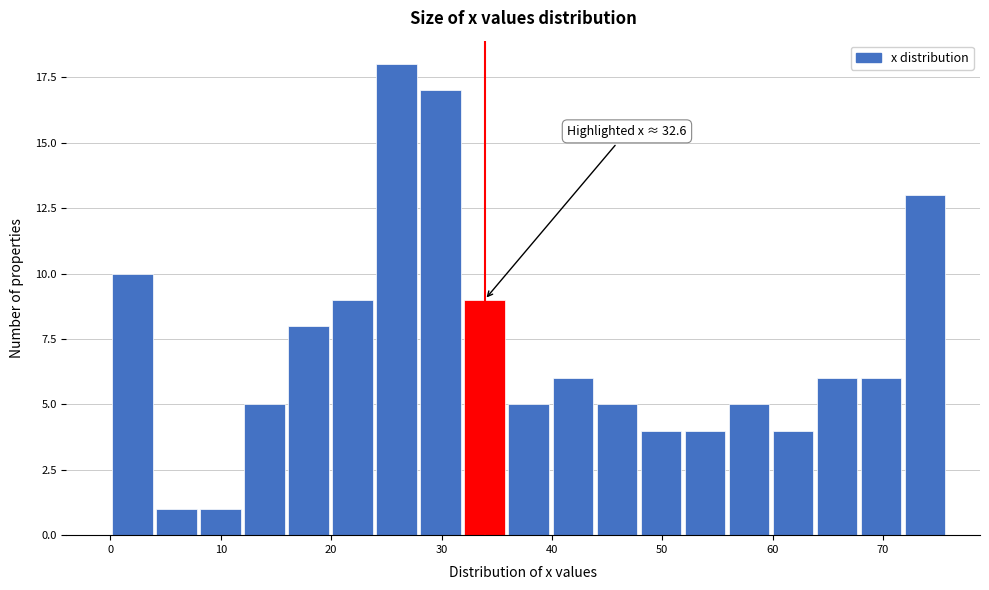

Around what value on the x-axis is the tallest bar? Give the approximate position of its centre, as read against the axis.

26